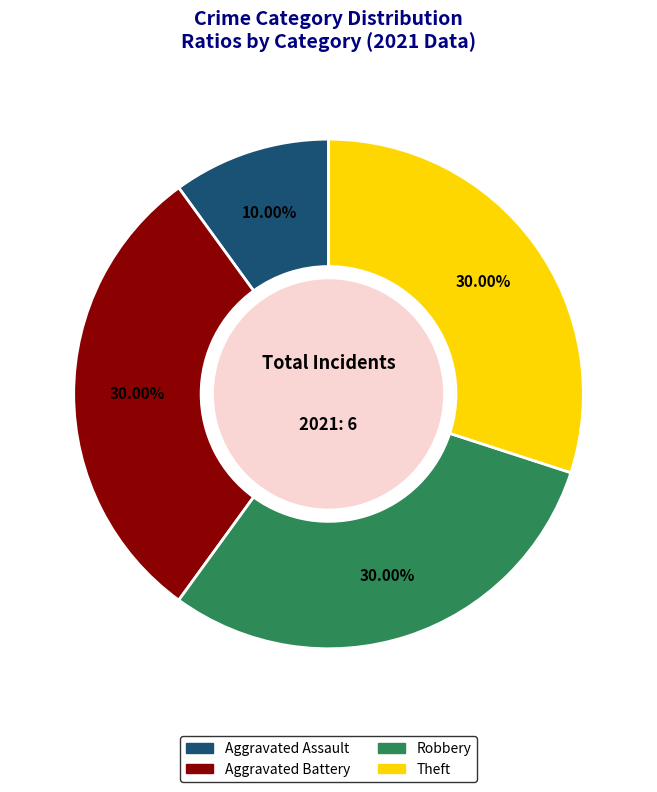

How many slices are in this pie chart?

4